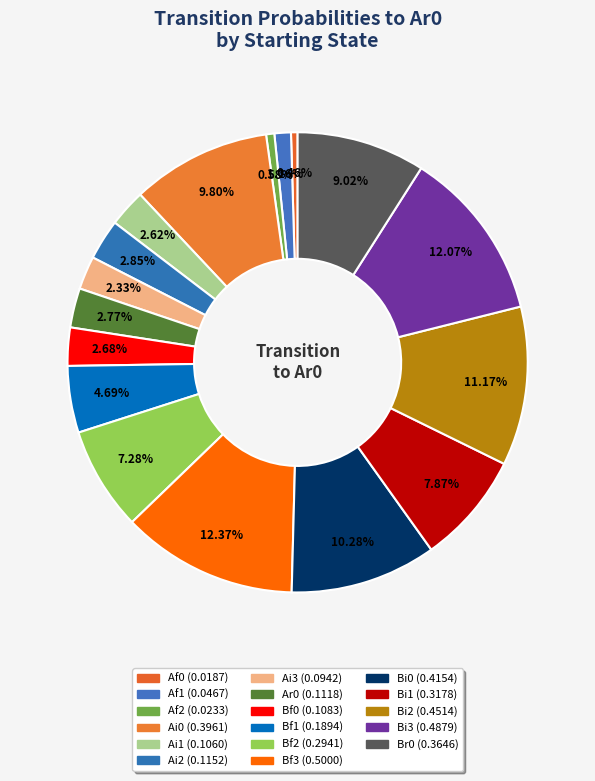

Count the number of slices in the pie.

17